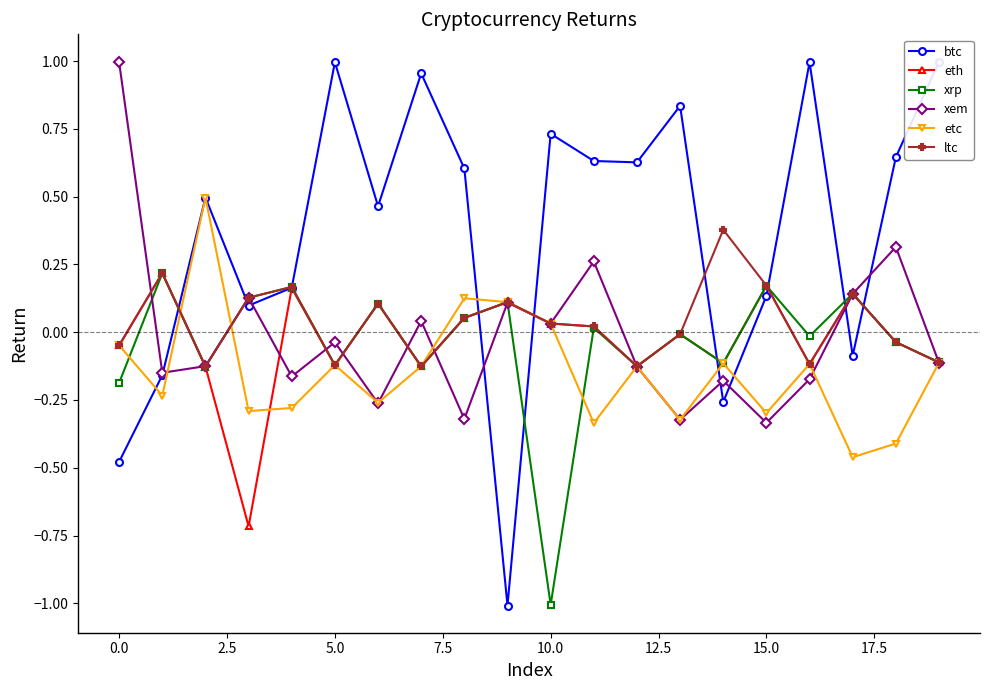

Is this an area chart (filled region under the line)?

No